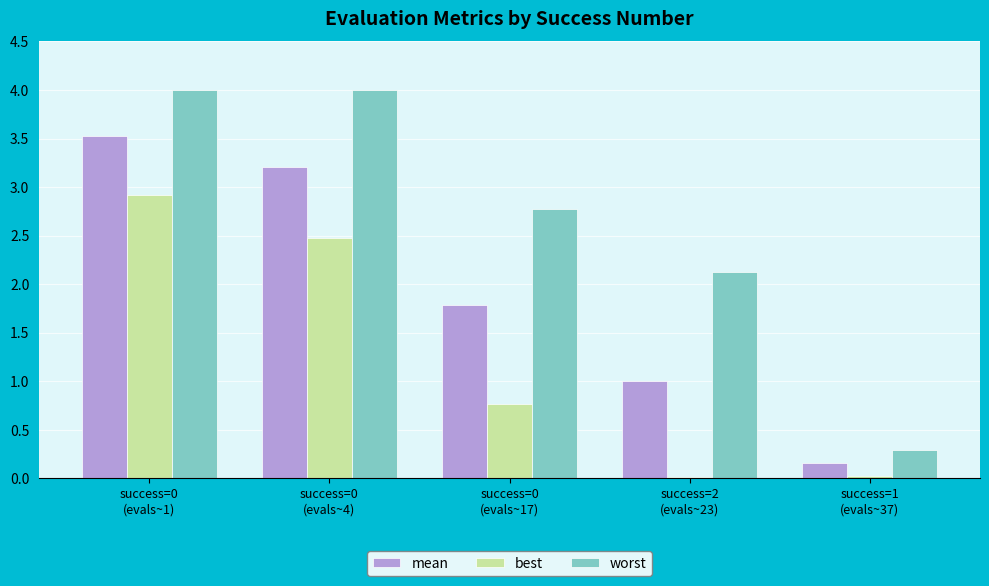

What position from the right is success=0
(evals~1)?

5